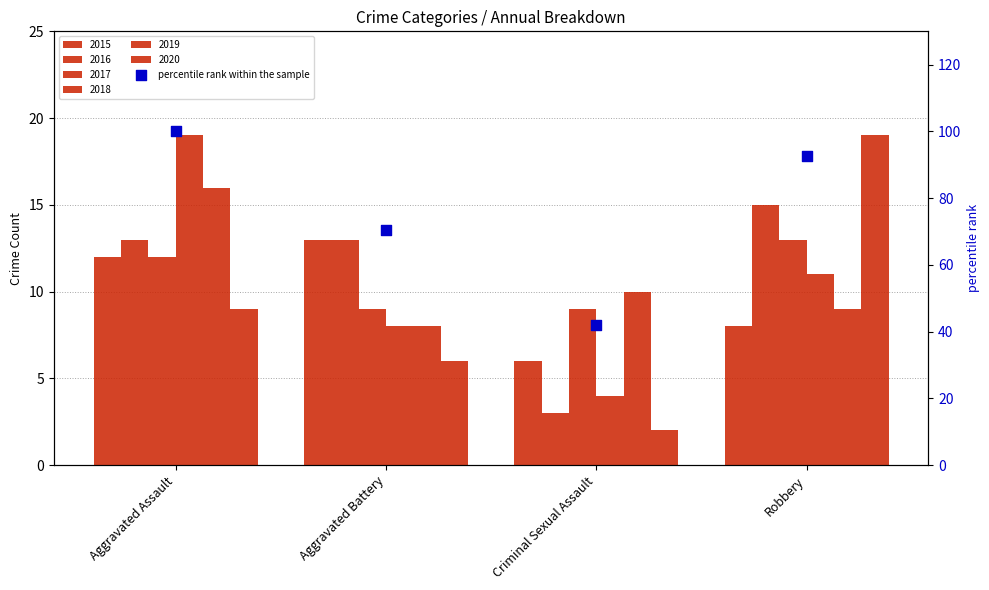

Between Criminal Sexual Assault and Robbery, which is larger?

Robbery